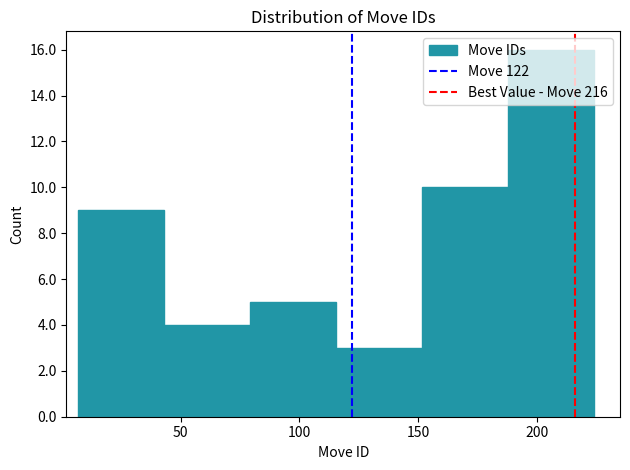

Reading left to right, transcribe this chart: for each bar, give the range it covers on the x-axis and its height. Neither the bar edges nor the heights are printed on the chart, so give them approximately, as read against the axes.

5 to 45: 9
45 to 80: 4
80 to 115: 5
115 to 150: 3
150 to 190: 10
190 to 225: 16